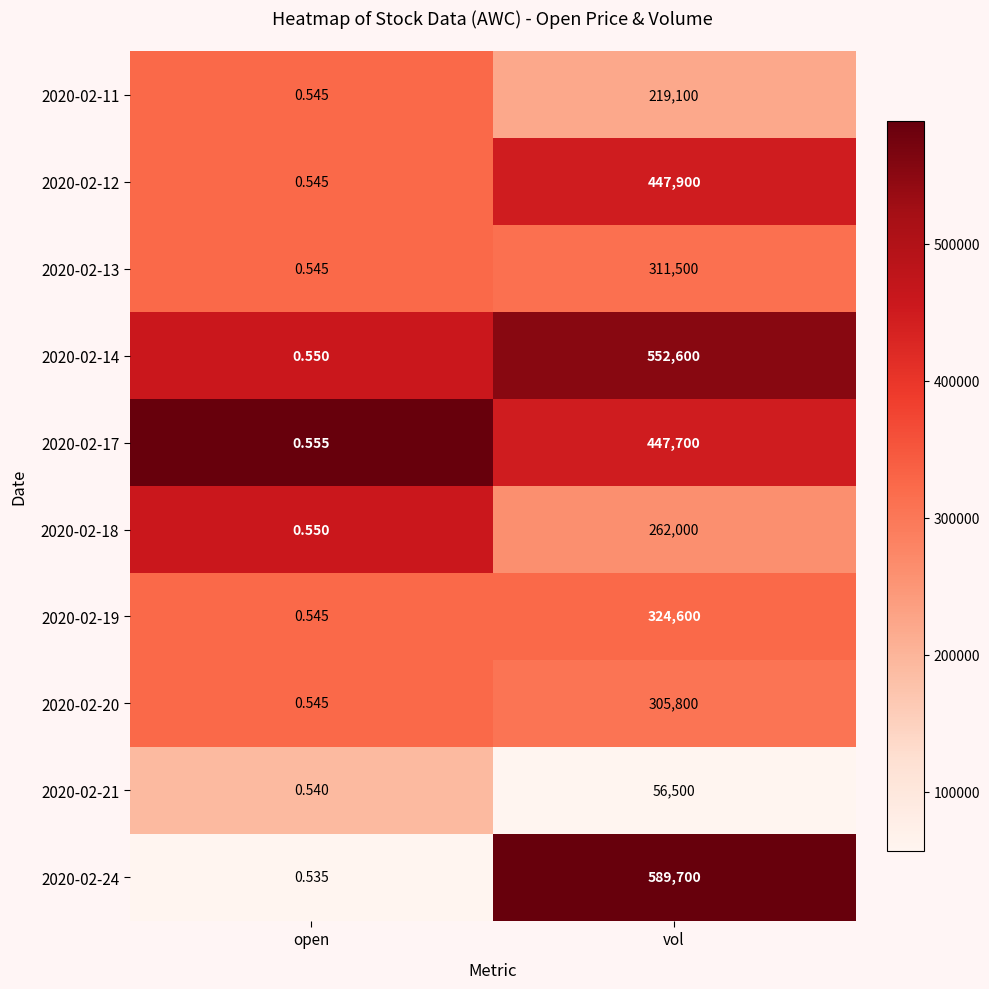

Which series has the largest range (max minus min)?

2020-02-24